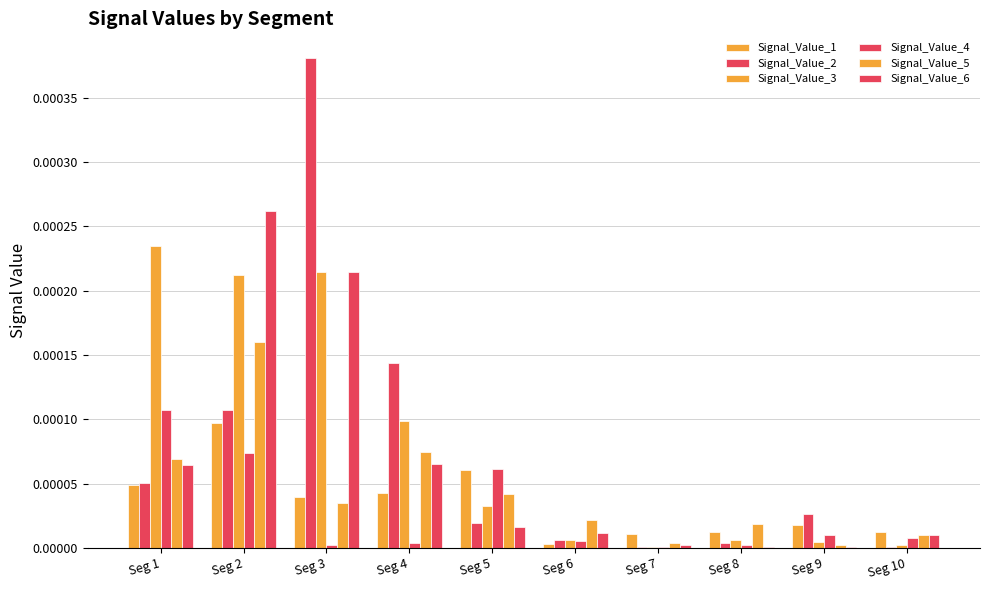

Are the bars horizontal?

No